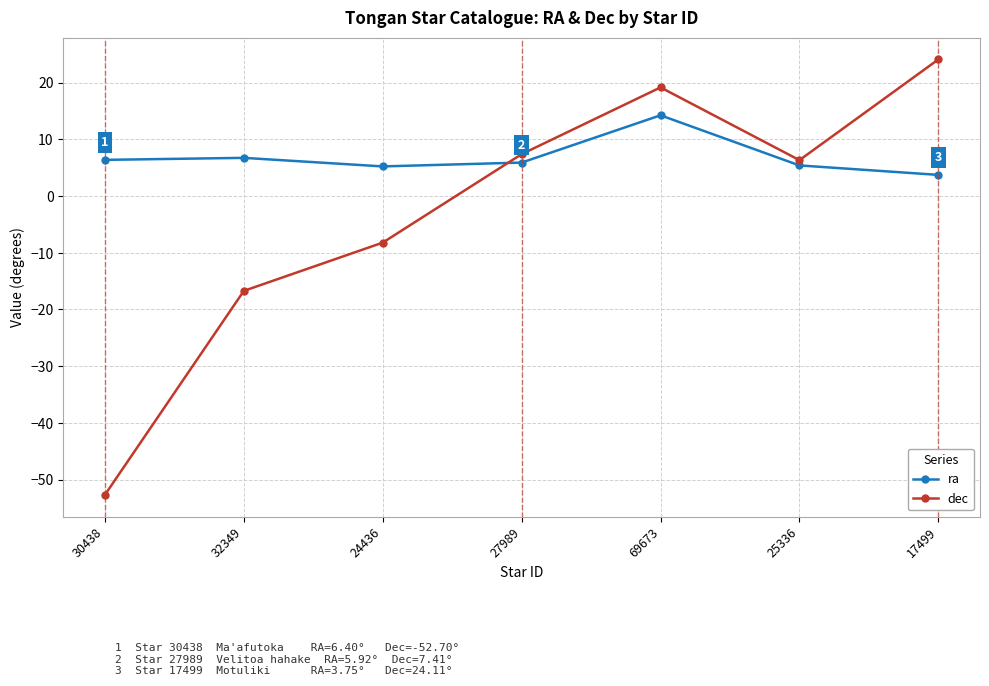

In dec, how many points are lower than both neighbors (excluding endpoints)?

1